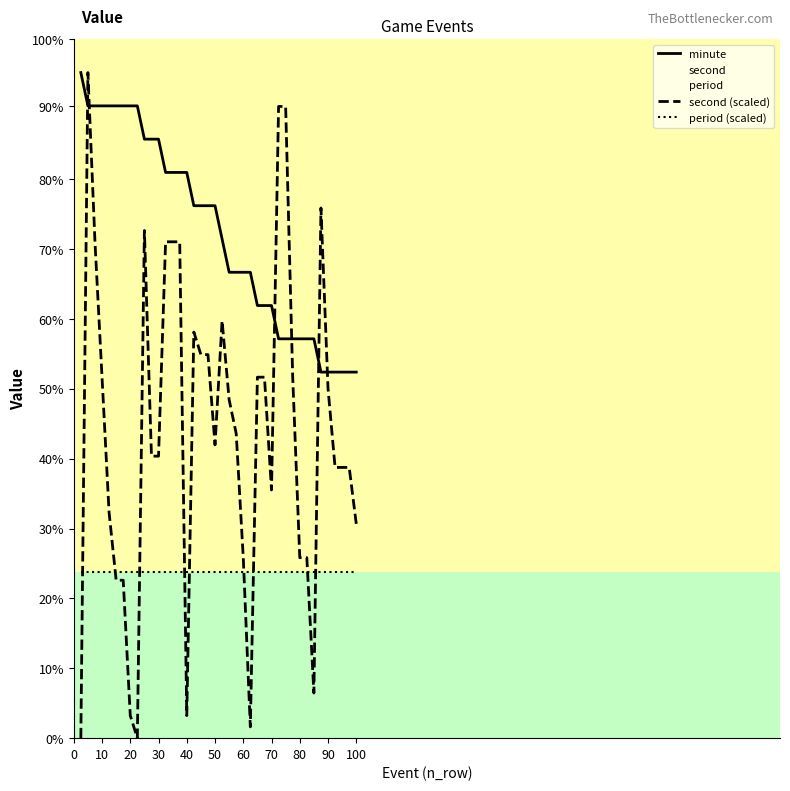

What is the label of the 17th point from the right?

60